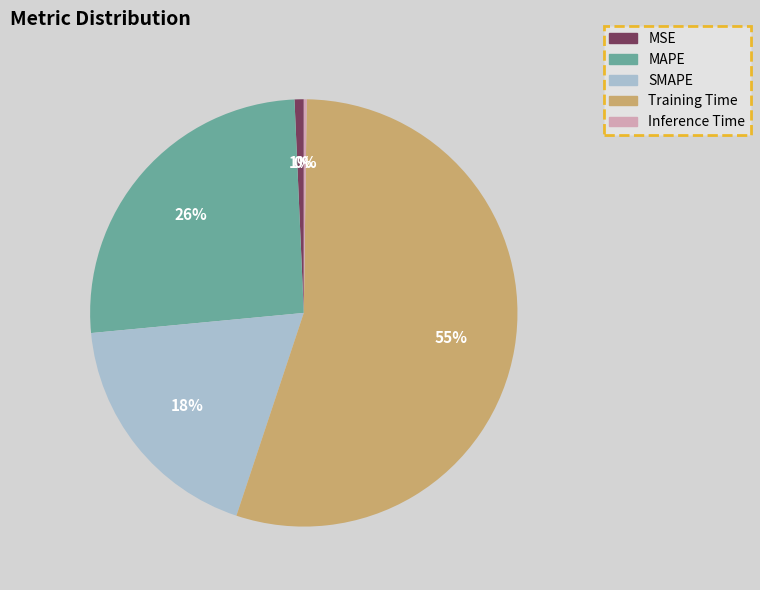

Does MAPE represent more than half of the total?

No